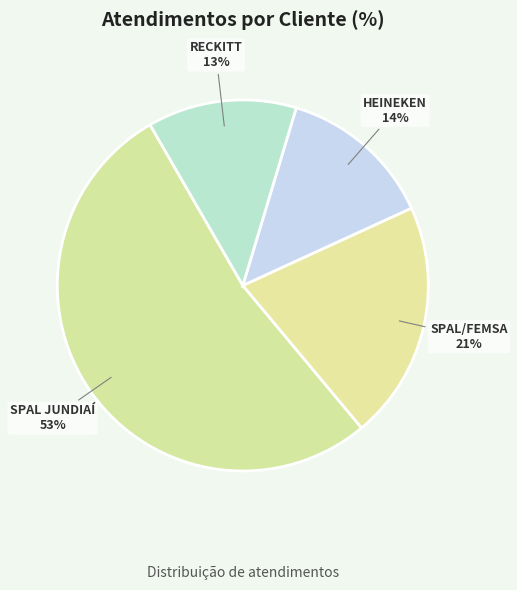

Count the number of slices in the pie.

4